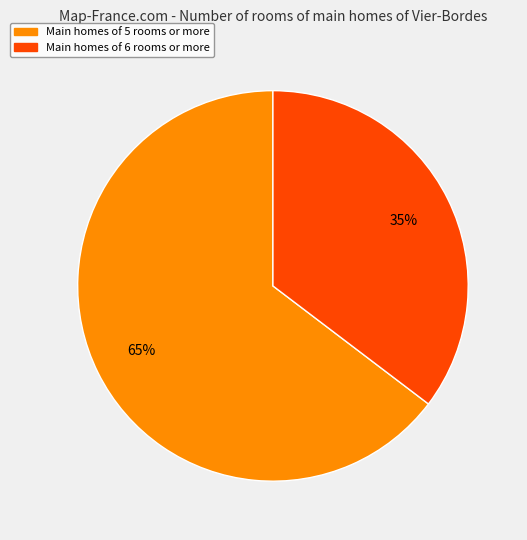

To the nearest percent, what is the average slice percentage?

50%